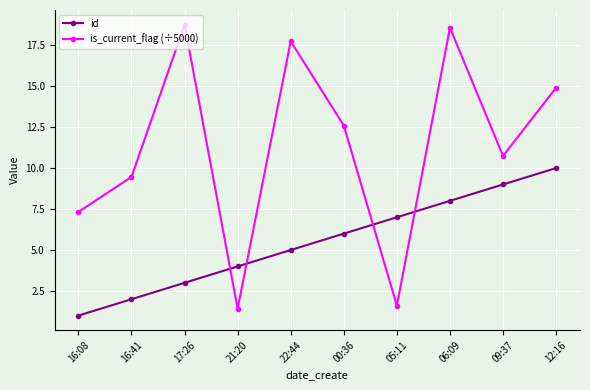

Which series has the widest spread of values?

is_current_flag (÷5000)